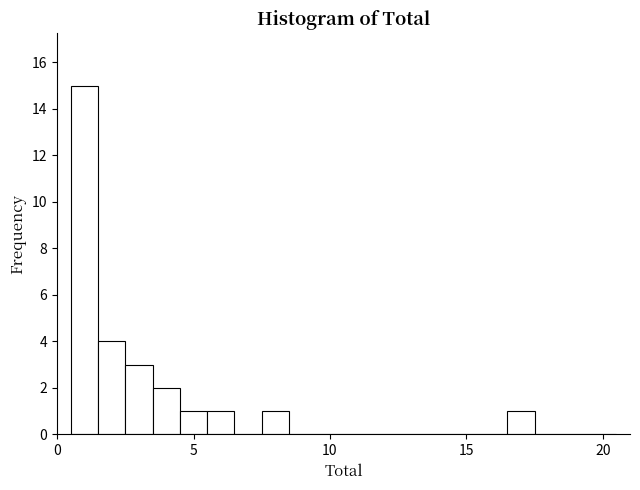

Around what value on the x-axis is the tallest bar? Give the approximate position of its centre, as read against the axis.

1.0